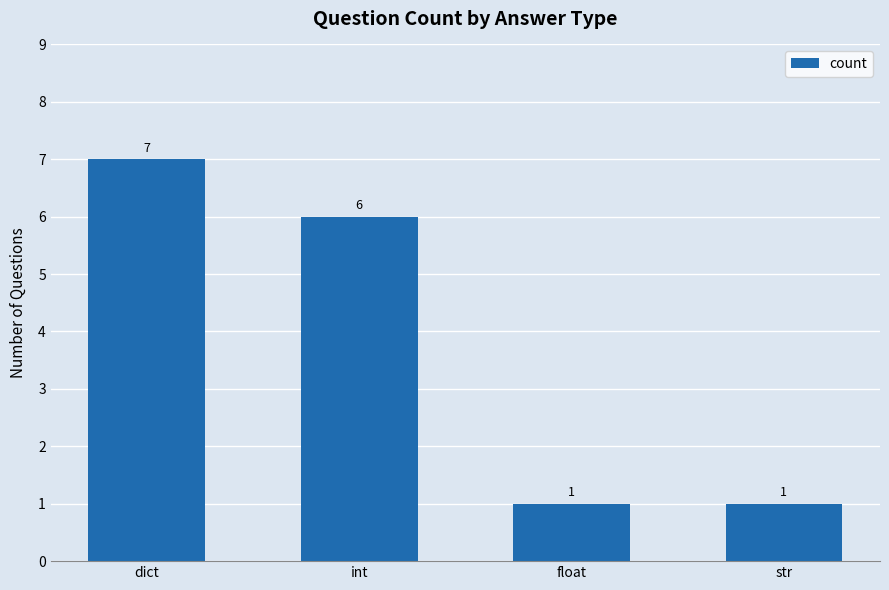

True or false: the data shows 7 at dict.

True